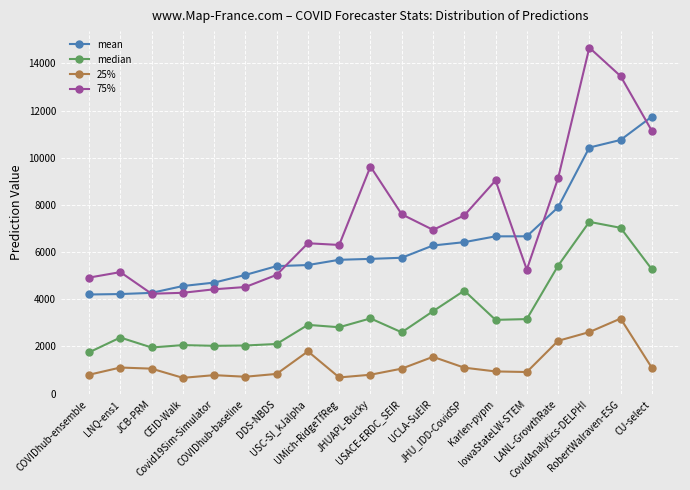

What is the total value across all series at USC-SI_kJalpha?

16534.3